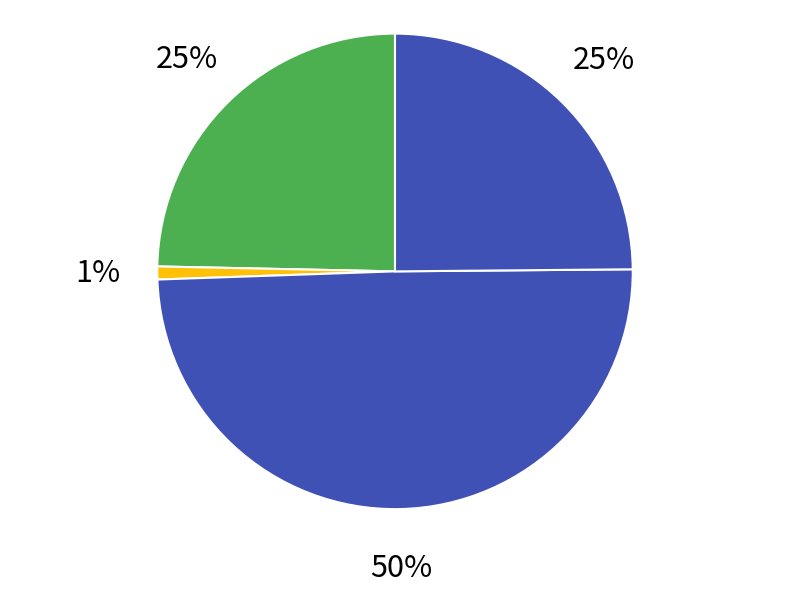

How many slices are in this pie chart?

4